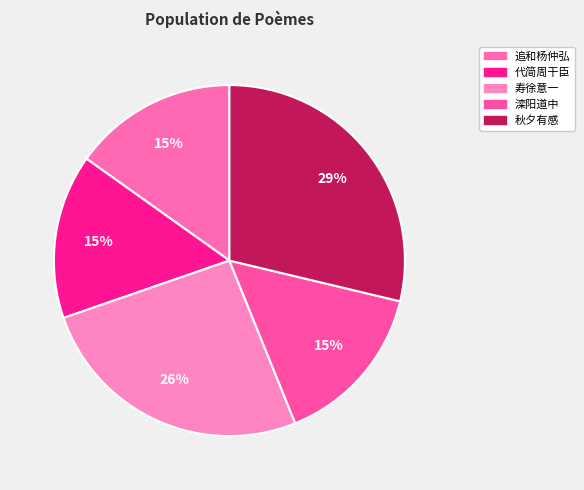

Count the number of slices in the pie.

5